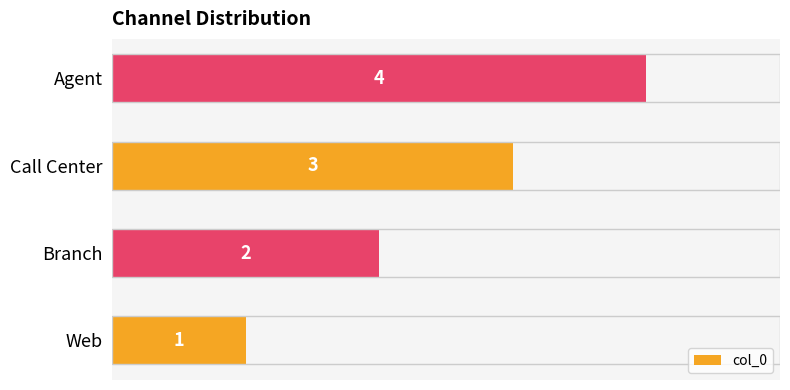

Are the bars grouped side by side (vs. stacked)?

No